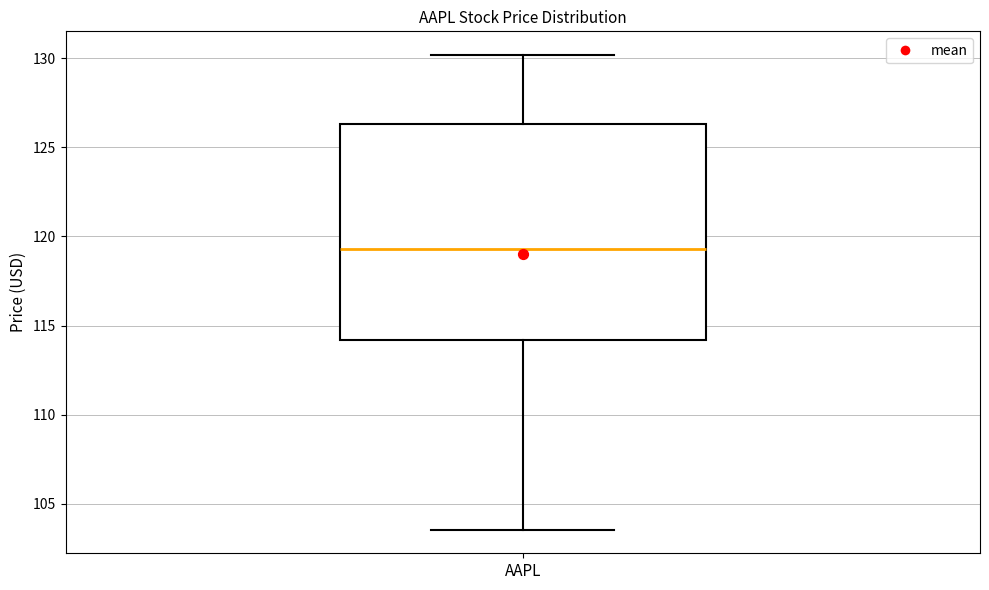

Where does the upper whisker of the box for AAPL end on the y-axis? The values are not printed on the chart, so give them approximately, as read against the axis.

130.0